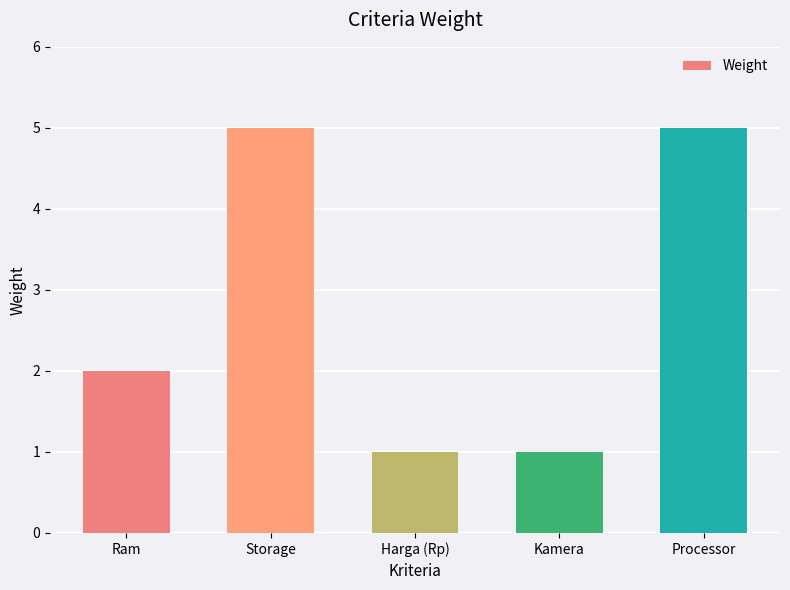

What is the sum of the values at Storage and Kamera?

6